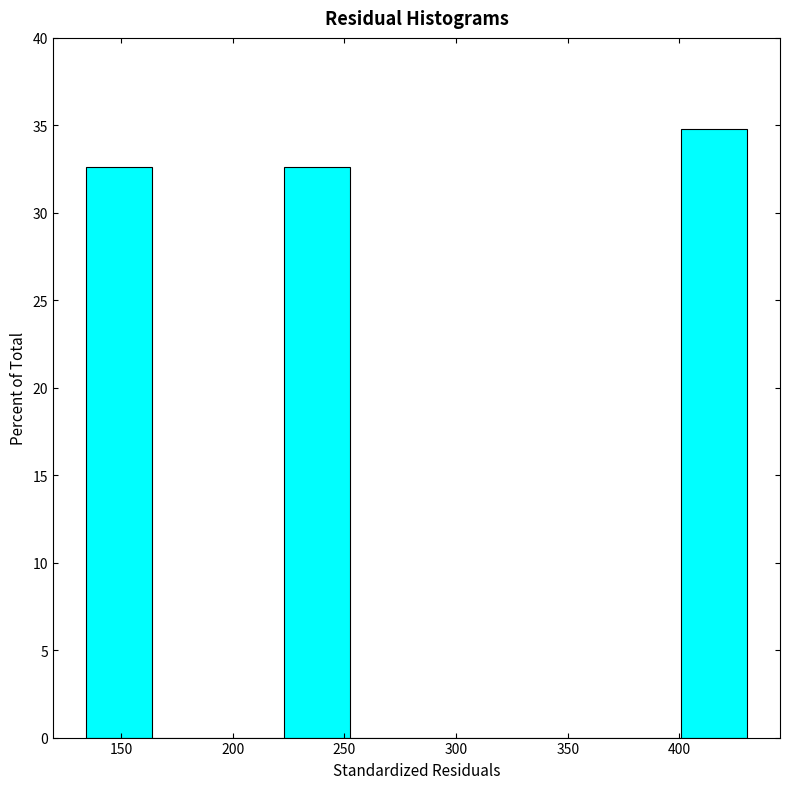

Which range on the x-axis has the tallest bar?

400 to 430